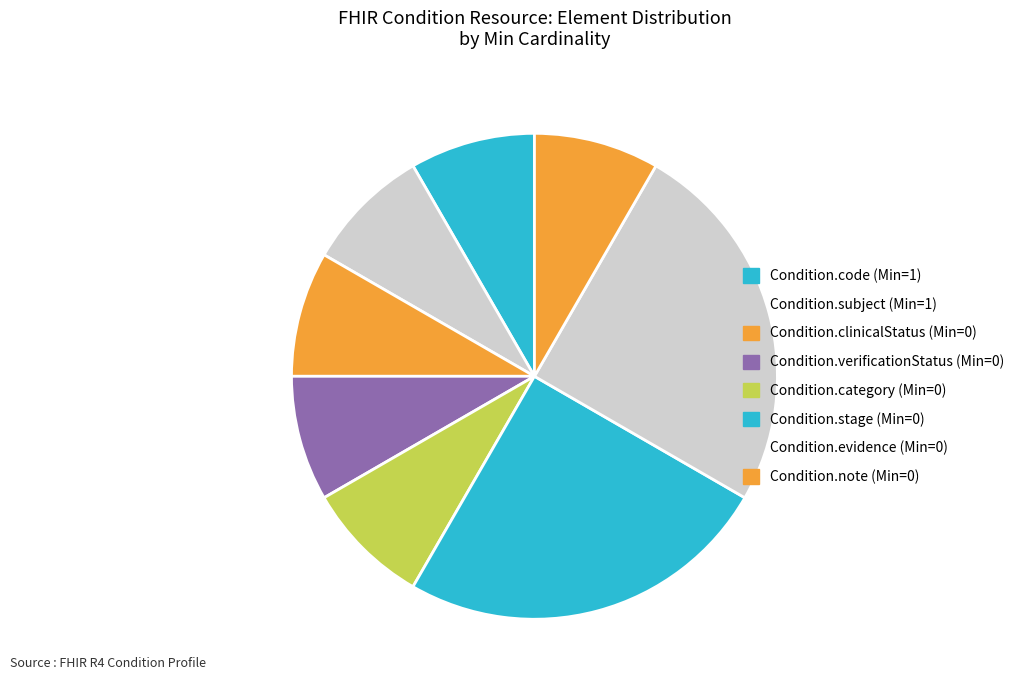

How many segments does this pie chart have?

8